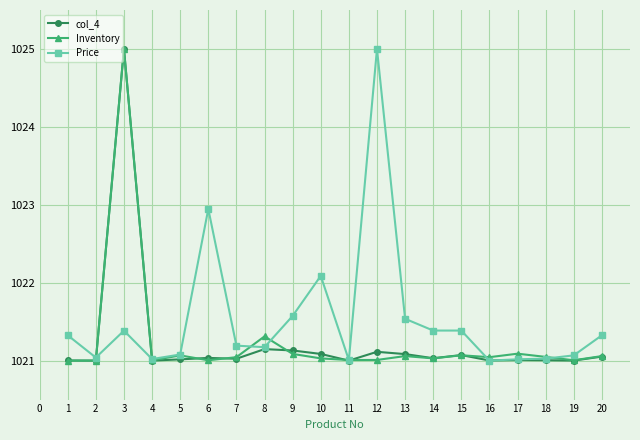

True or false: Price has more than 0 points higher than both neighbors.

True